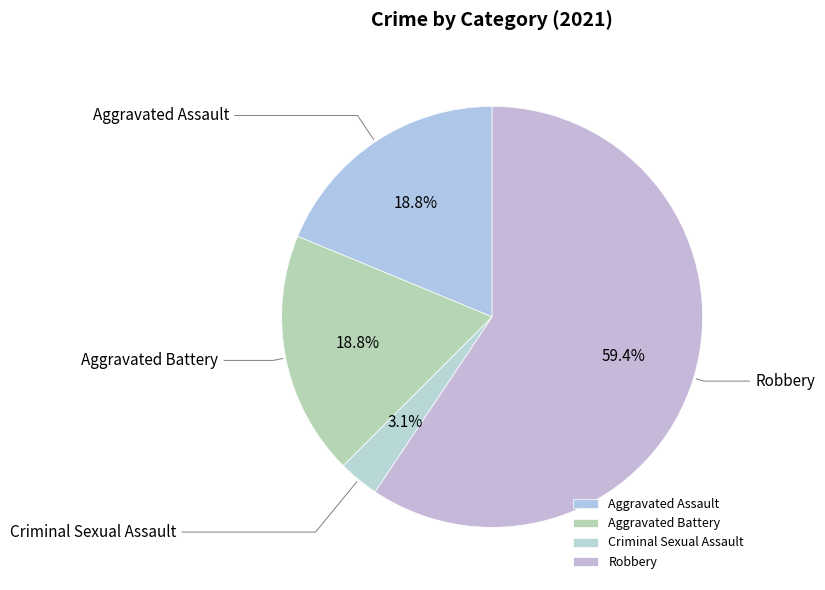

To the nearest percent, what portion does Robbery represent?

59%